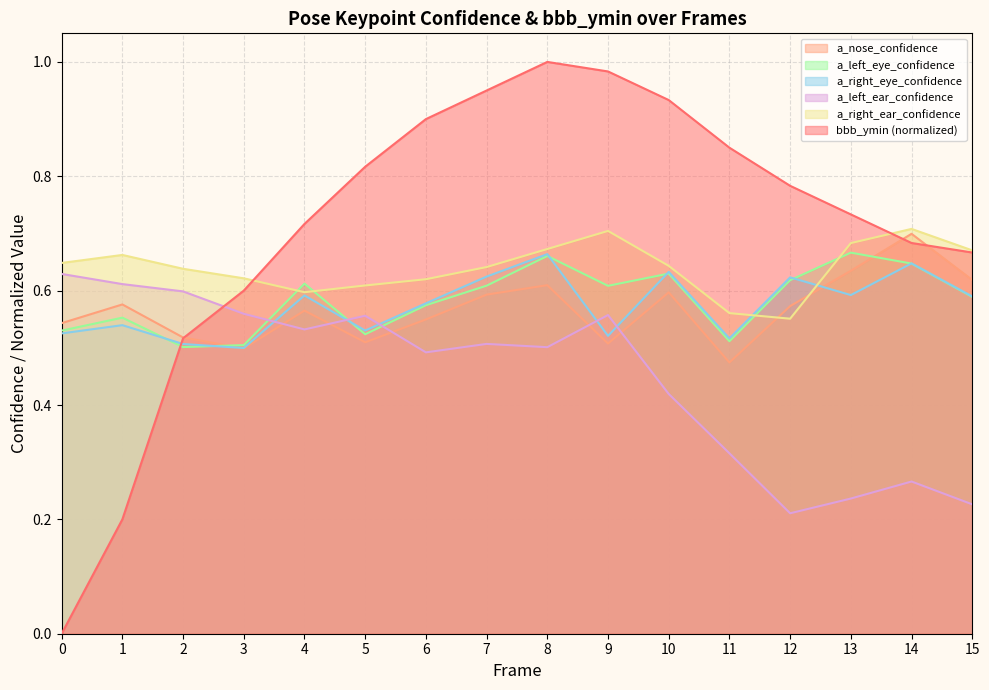

List the labels in order of a_nose_confidence value, largest first.

14, 13, 15, 8, 10, 7, 1, 12, 4, 6, 0, 2, 5, 9, 3, 11